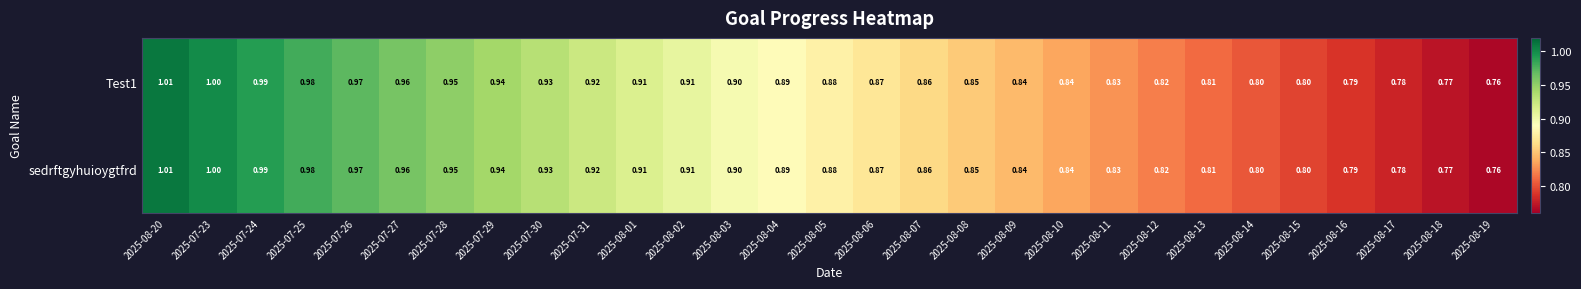

Is the value of Test1 at 2025-08-14 greater than the value of sedrftgyhuioygtfrd at 2025-08-09?

No